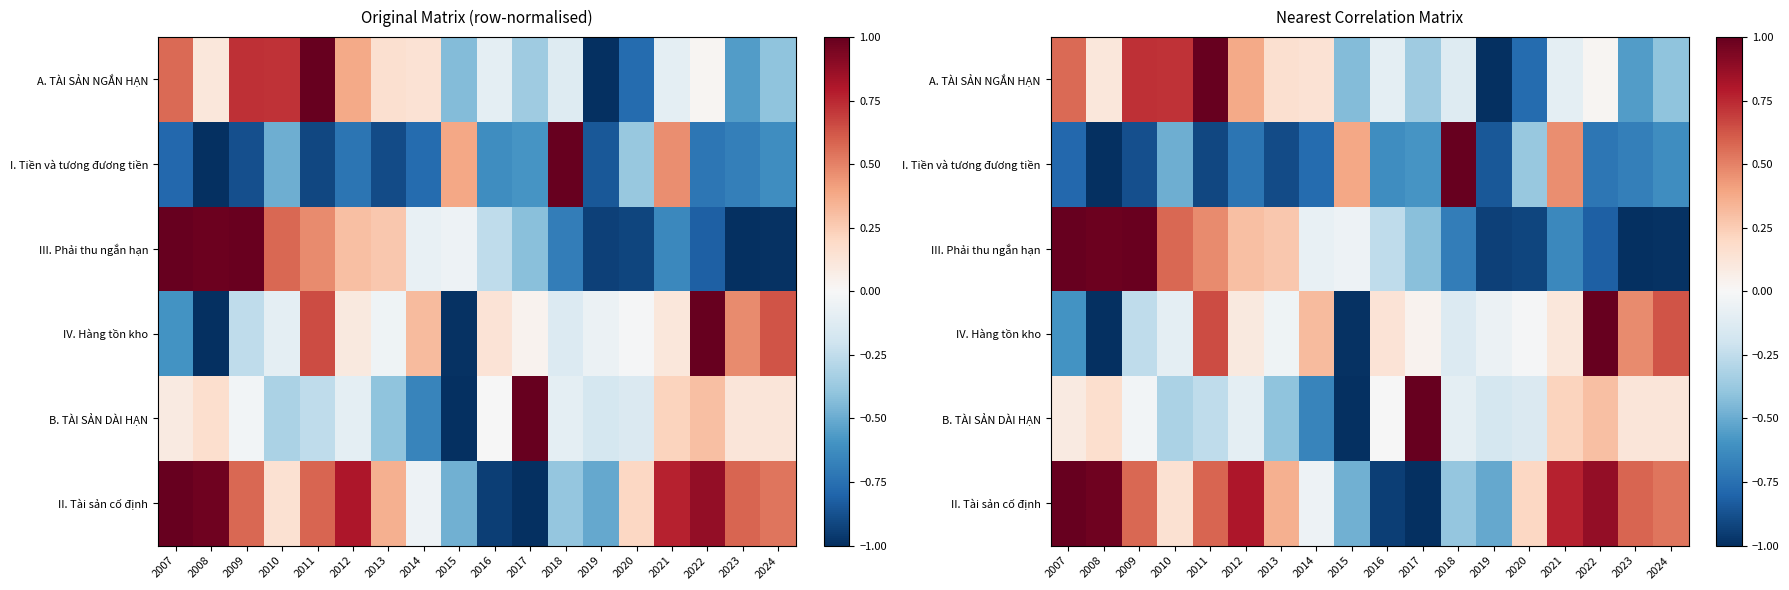

Rank the series by their maximum value, from lowest to highest.

A. TÀI SẢN NGẮN HẠN, I. Tiền và tương đương tiền, III. Phải thu ngắn hạn, IV. Hàng tồn kho, B. TÀI SẢN DÀI HẠN, II. Tài sản cố định